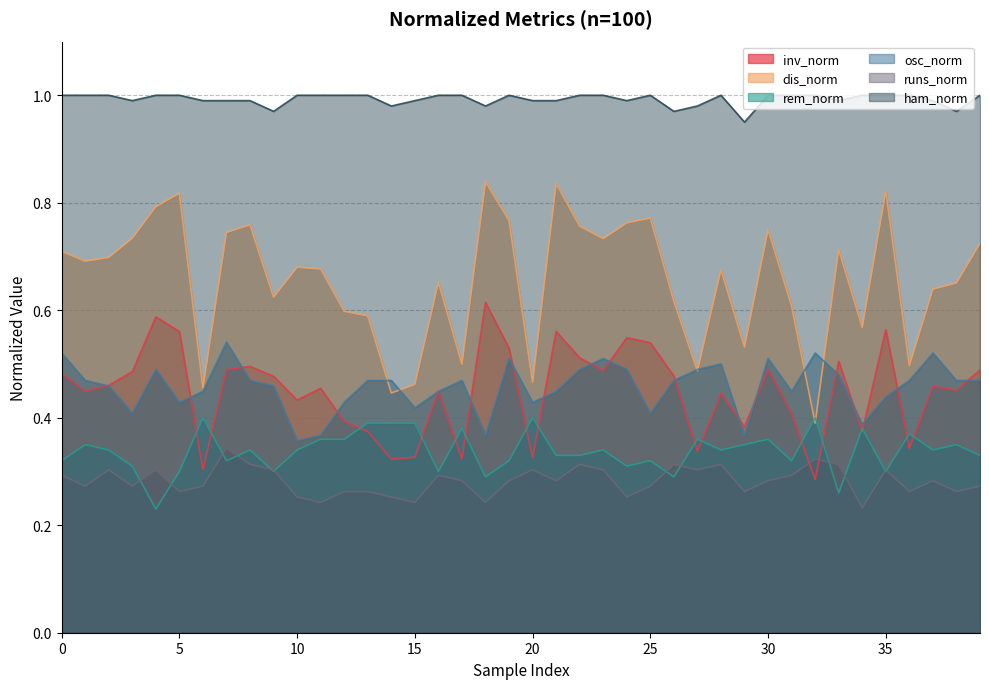

What is the value of the inv_norm point at the 6th from the left?

0.6